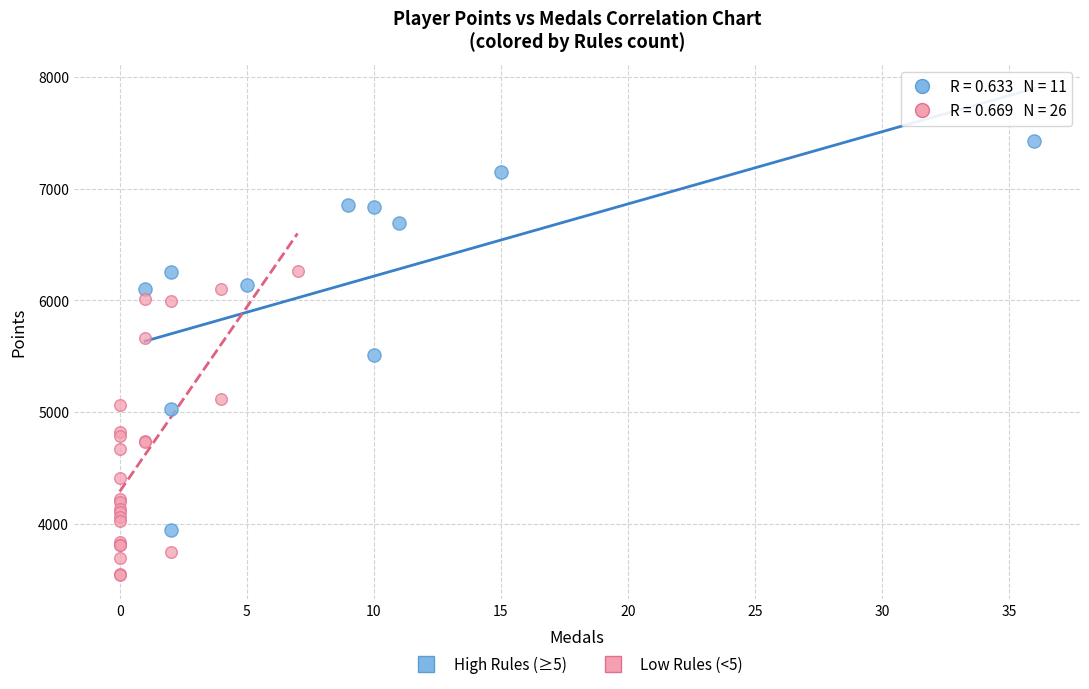

Which series has the largest Y range (max minus min)?

High Rules (≥5)